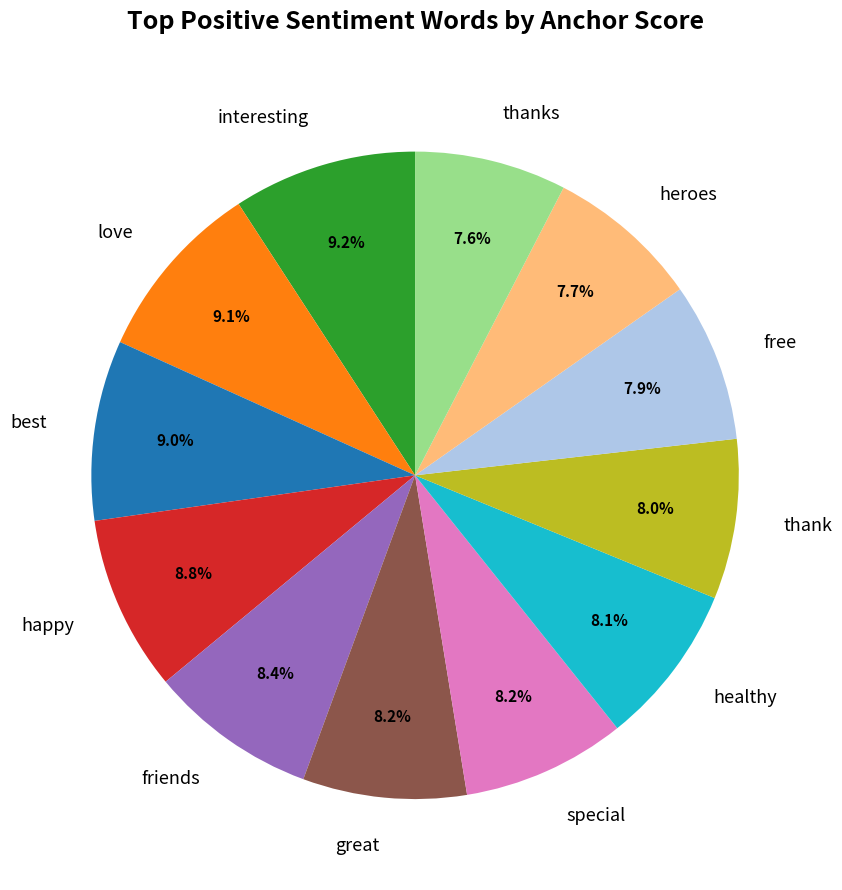

To the nearest percent, what percentage of the pie is thank?

8%